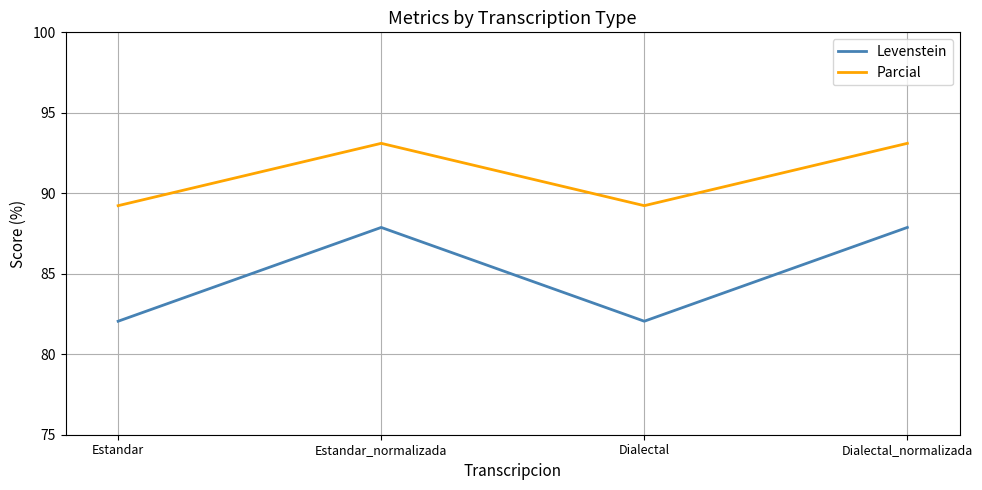

True or false: Levenstein and Parcial intersect in this chart.

False